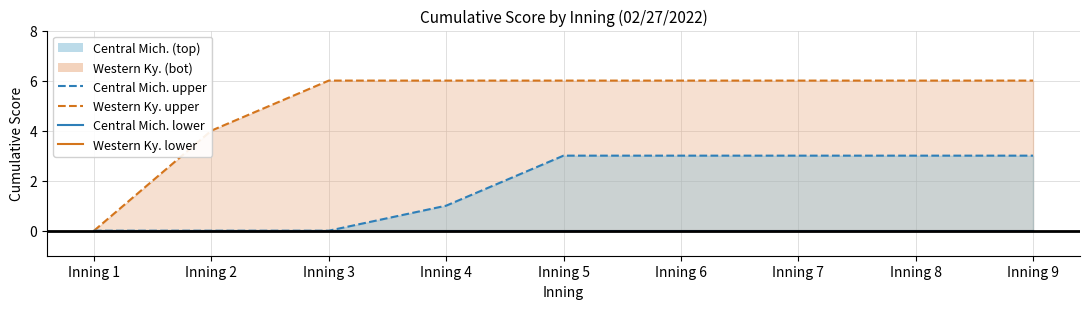

Between Inning 5 and Inning 4, which is larger?

Inning 5